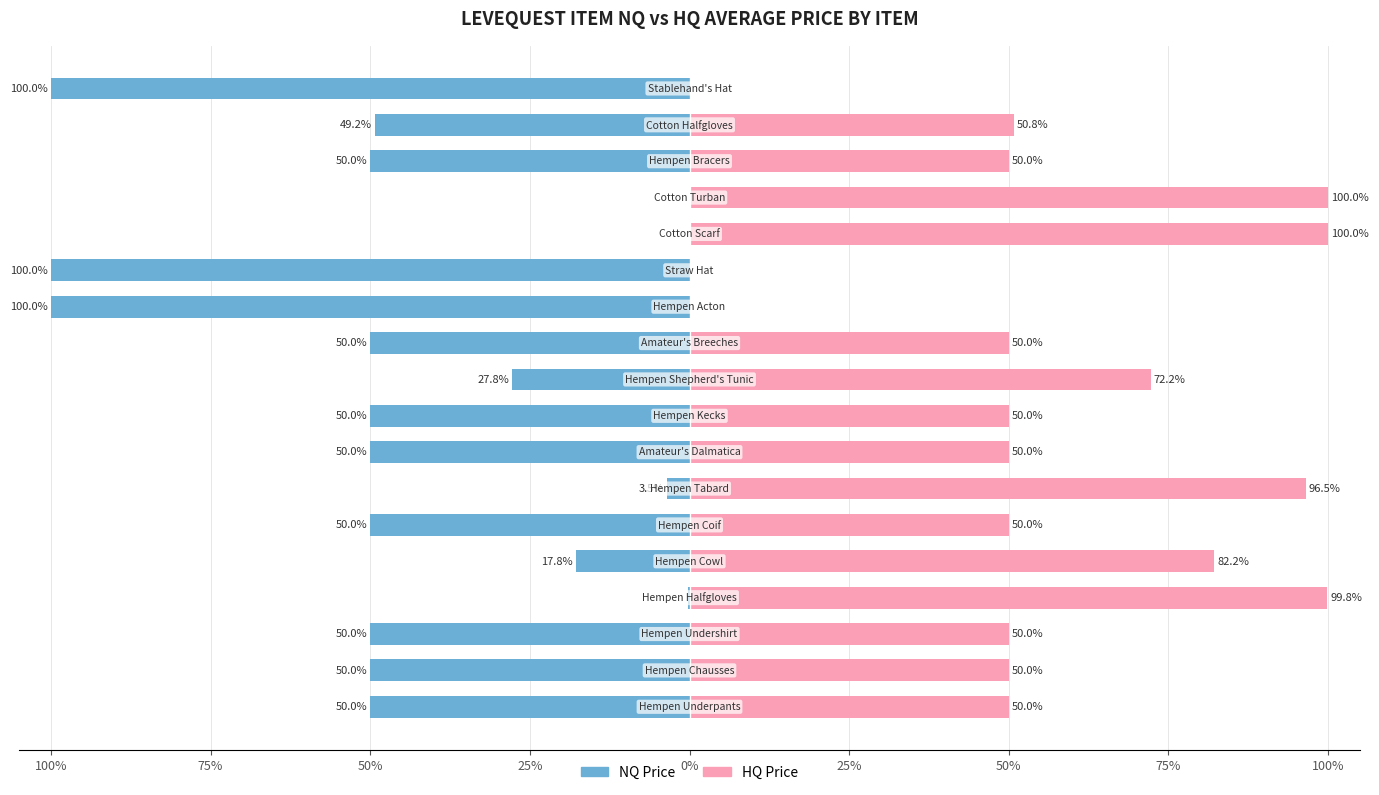

How many bars are there in each group?

2